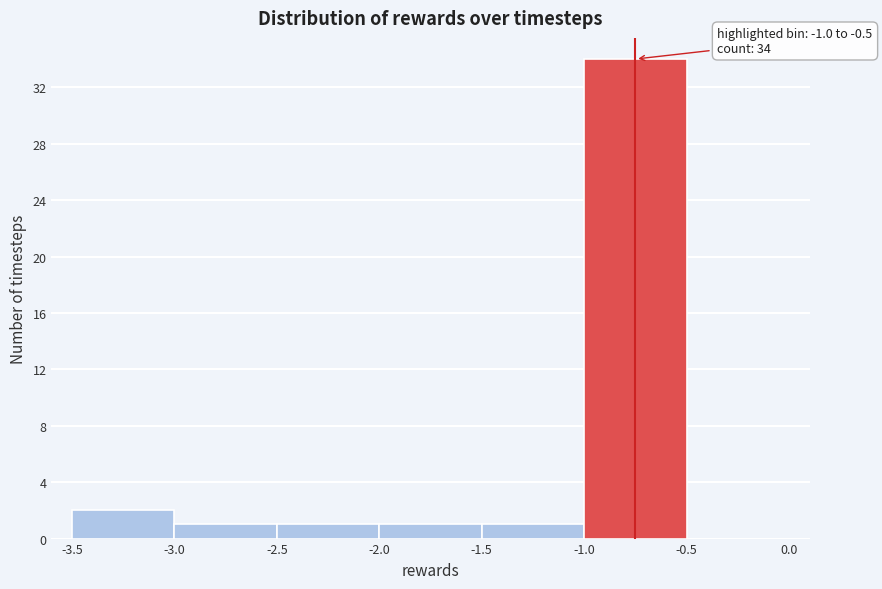

Over which range of the x-axis is the bar tallest?

-1.0 to -0.5